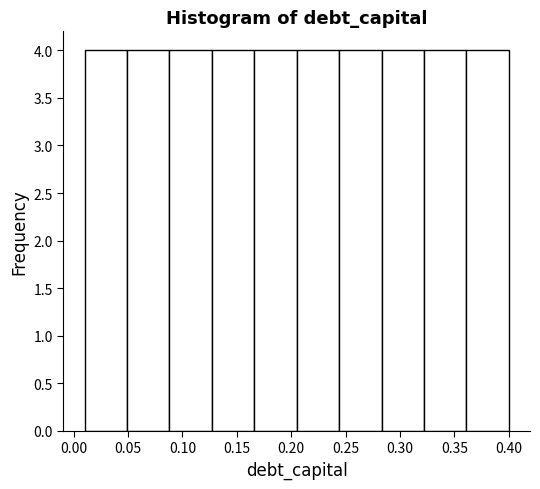

Reading left to right, transcribe this chart: for each bar, give the range it covers on the x-axis and its height. Neither the bar edges nor the heights are printed on the chart, so give them approximately, as read against the axes.

0.010 to 0.049: 4
0.049 to 0.088: 4
0.088 to 0.127: 4
0.127 to 0.166: 4
0.166 to 0.205: 4
0.205 to 0.244: 4
0.244 to 0.283: 4
0.283 to 0.322: 4
0.322 to 0.361: 4
0.361 to 0.400: 4